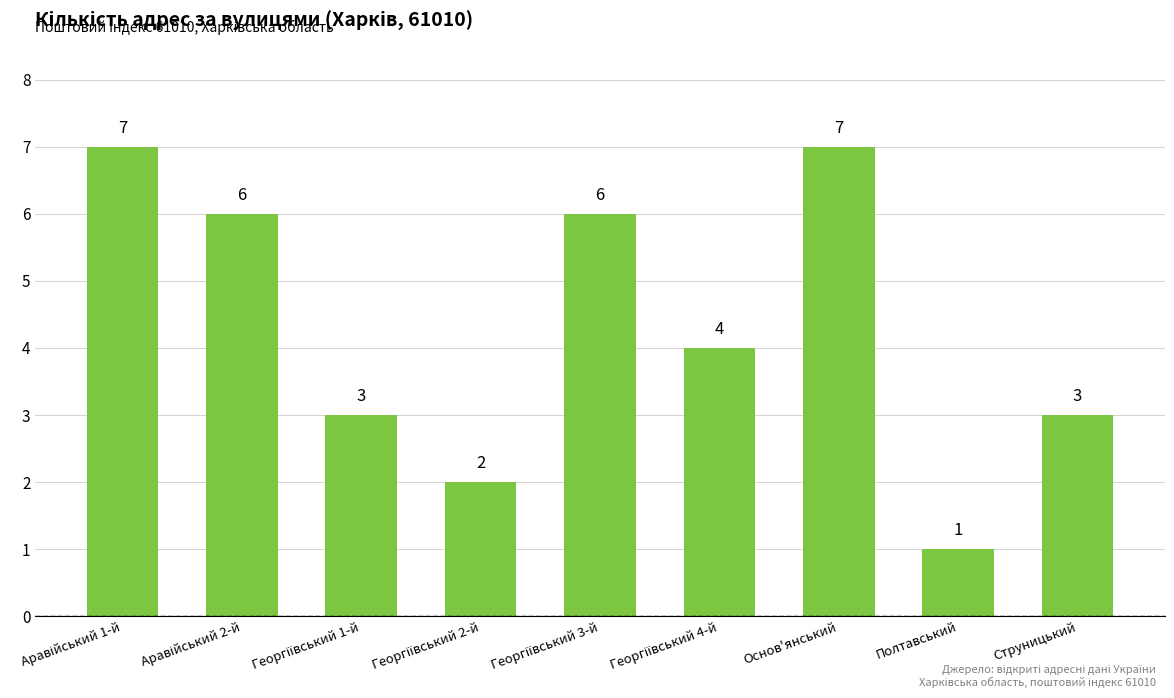

What is the maximum value shown in the chart?

7